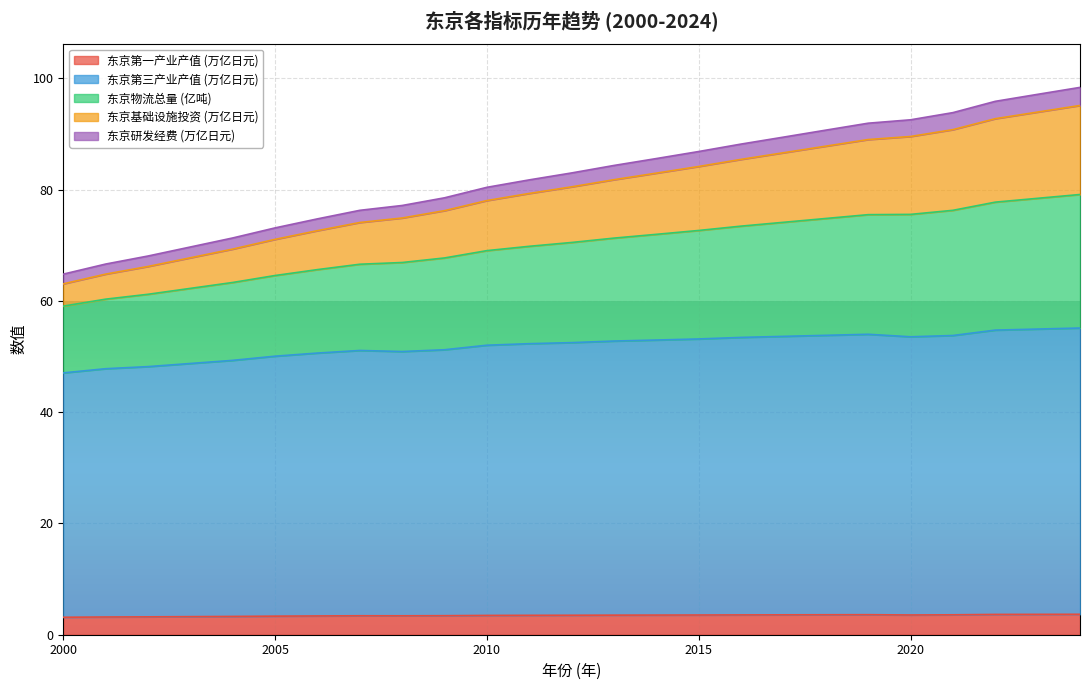

What is the maximum value for 东京第一产业产值 (万亿日元)?

3.7